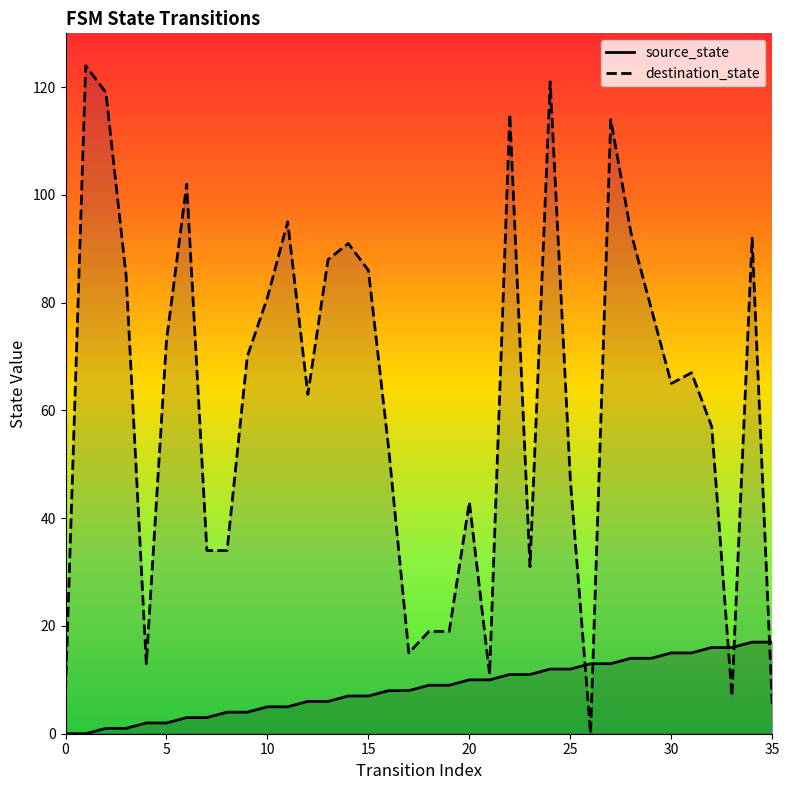

The source_state series shows 1 at 10. True or false?

False